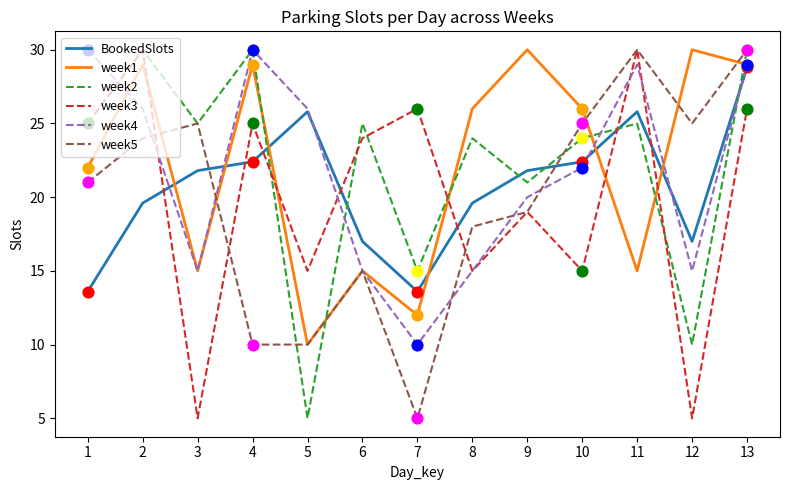

What is the total value across all series at 1?

136.6